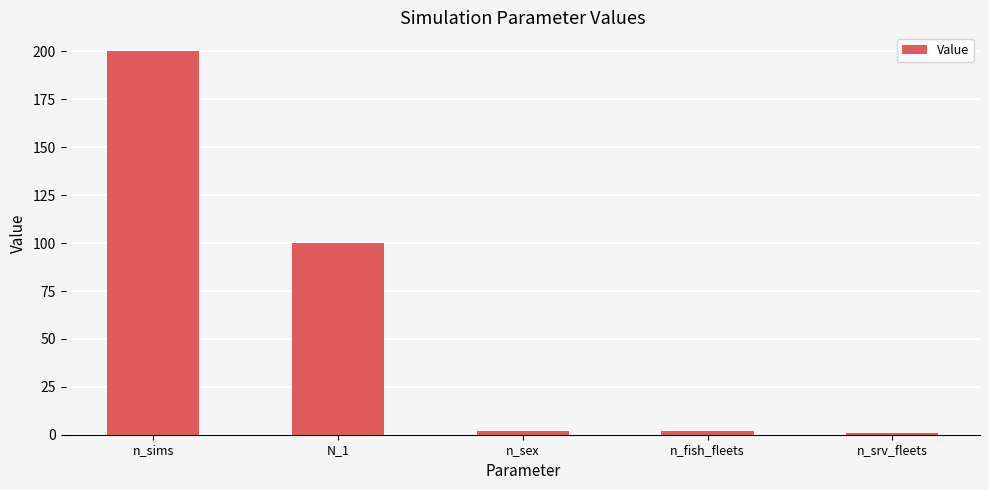

Is it true that the value at n_fish_fleets is 2?

True